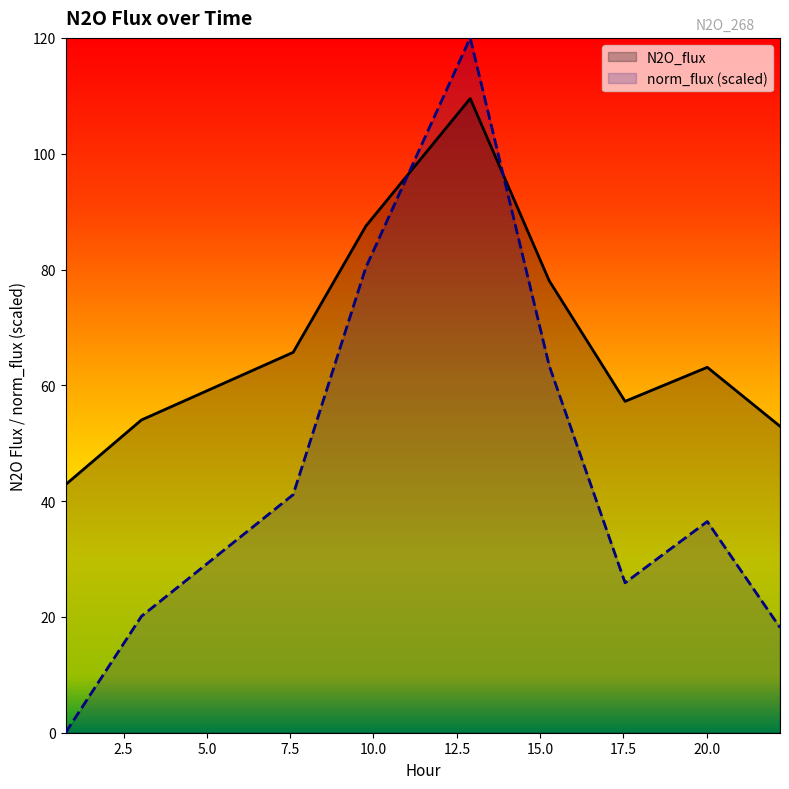

What is the label of the 10th point from the left?

22.1976